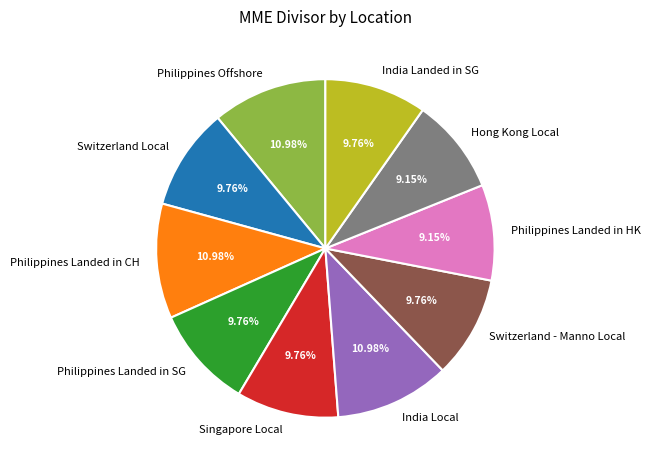

What is the ratio of the value at India Local to the value at Singapore Local?

1.1